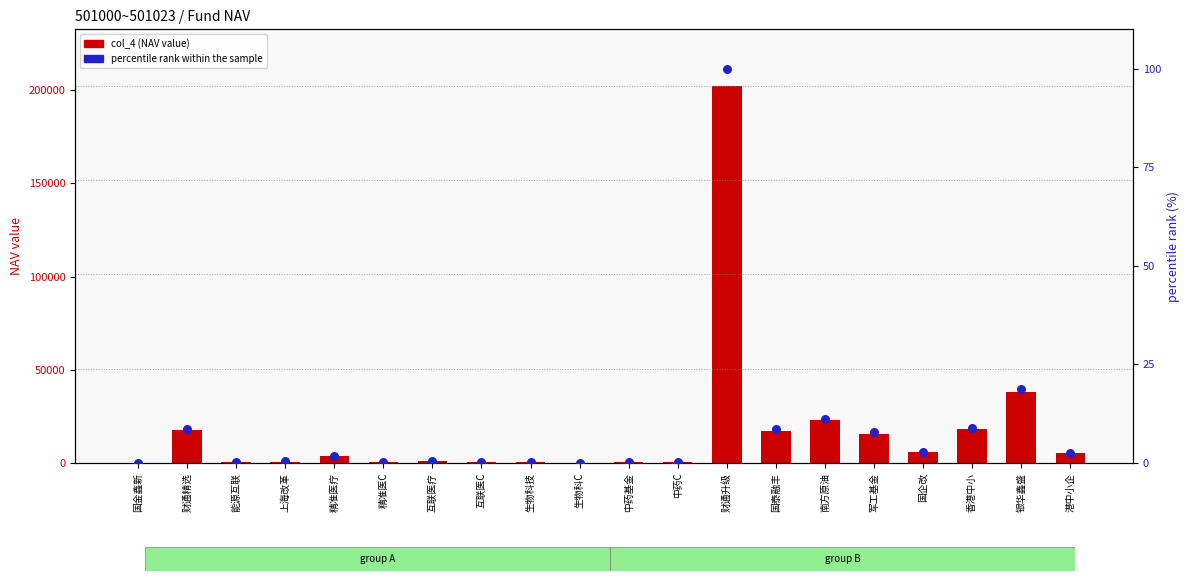

What is the total value across all series at 港中小企?

5312.7